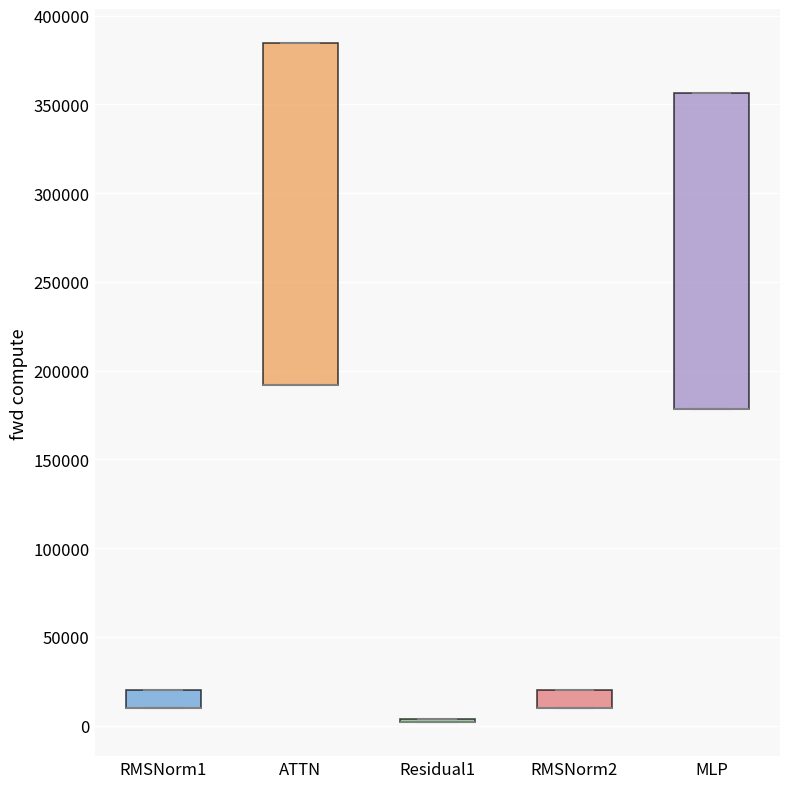

Comparing the boxes themselves (not the whiskers), which one is the tallest?

ATTN